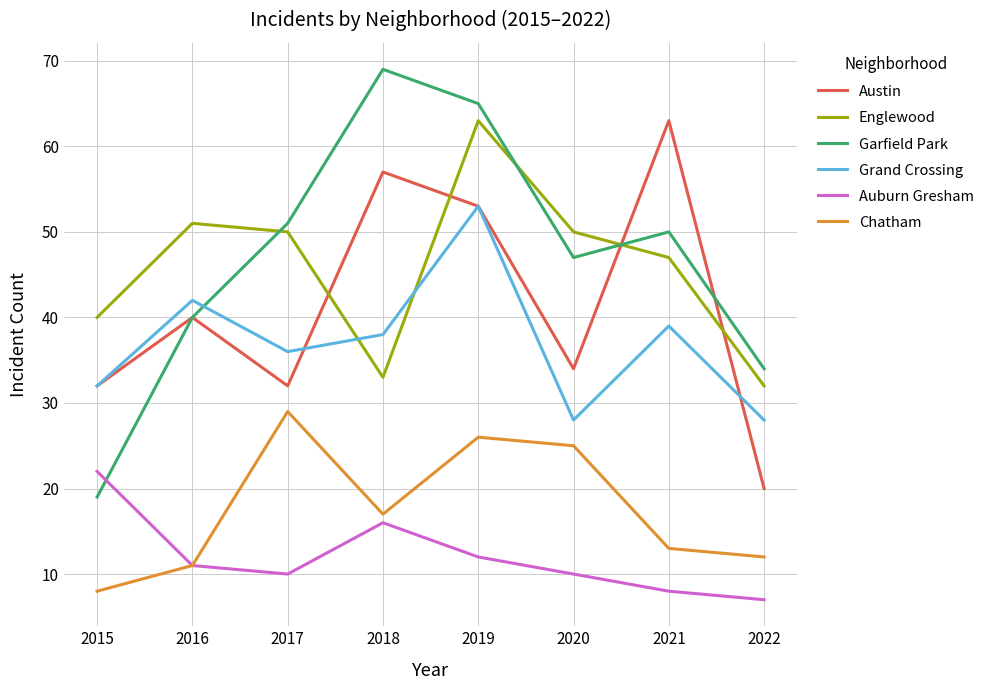

Where does the Garfield Park series first go above 50?

2017